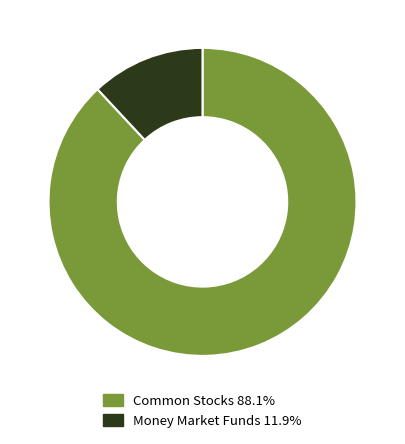

Does any single category account for the majority?

Yes